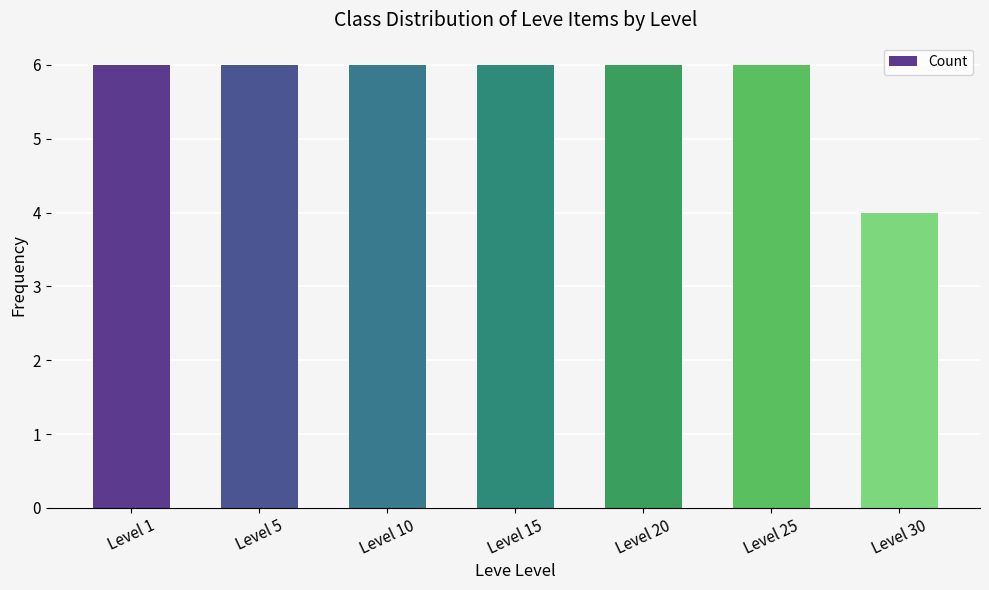

What is the value of the 2nd bar from the left?

6